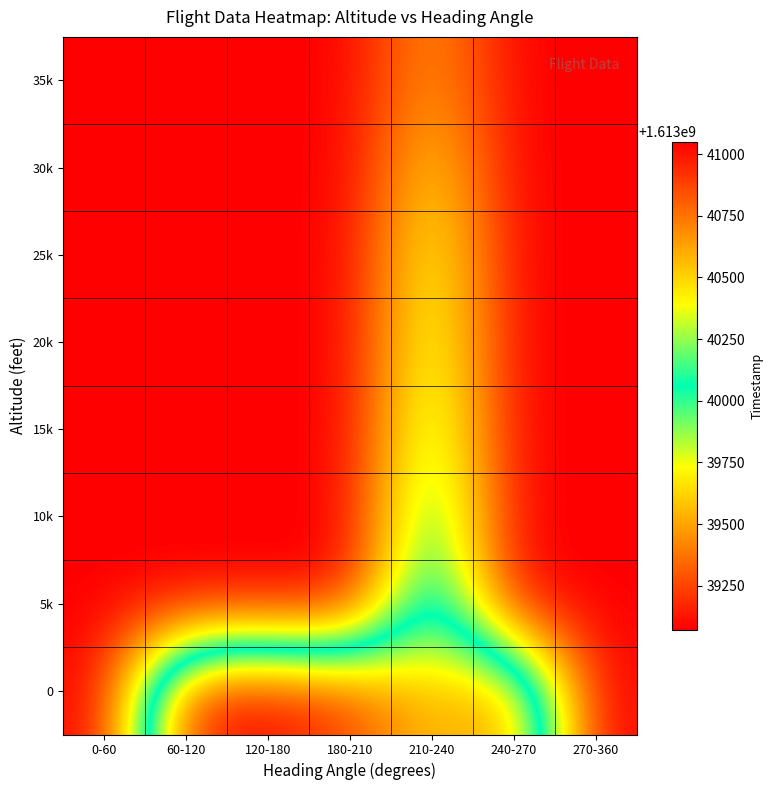

At which category is the sum across all series the highest?

210-240